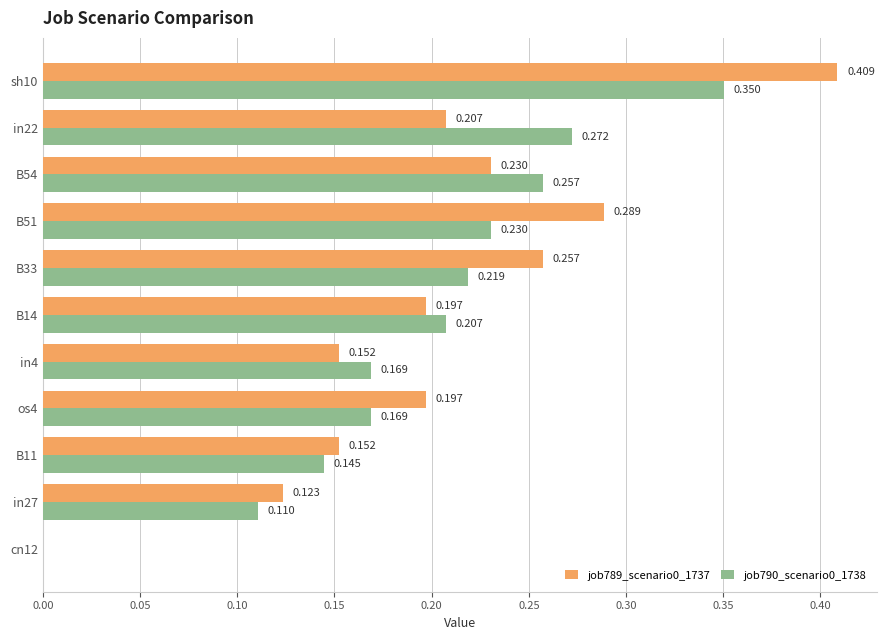

Is the value of job789_scenario0_1737 at sh10 greater than the value of job790_scenario0_1738 at B14?

Yes